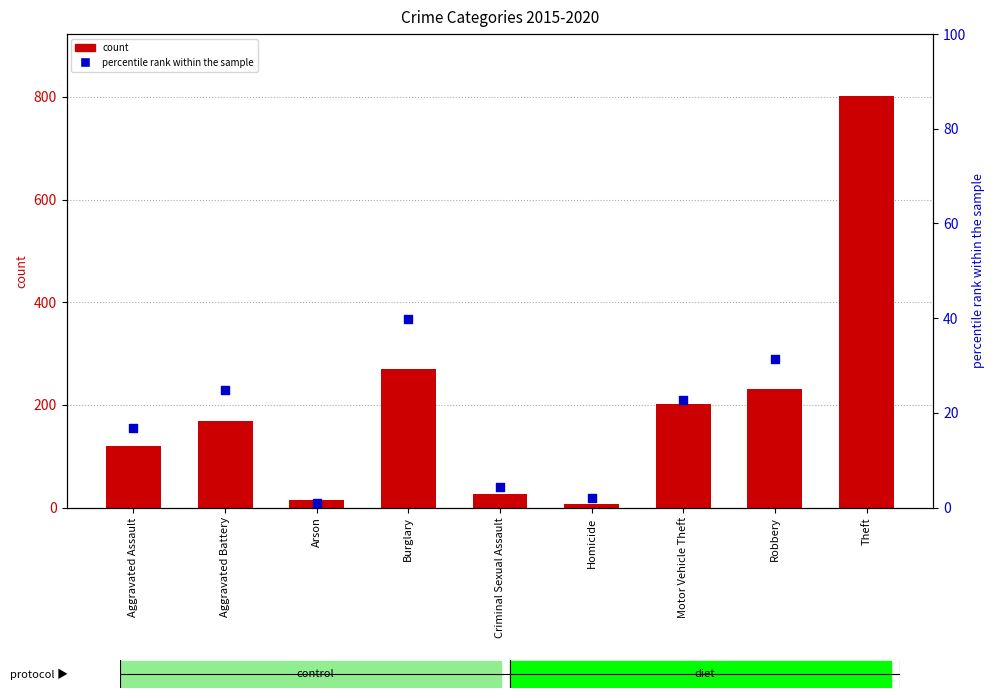

What are all the series names shown in the legend?

count, percentile rank within the sample